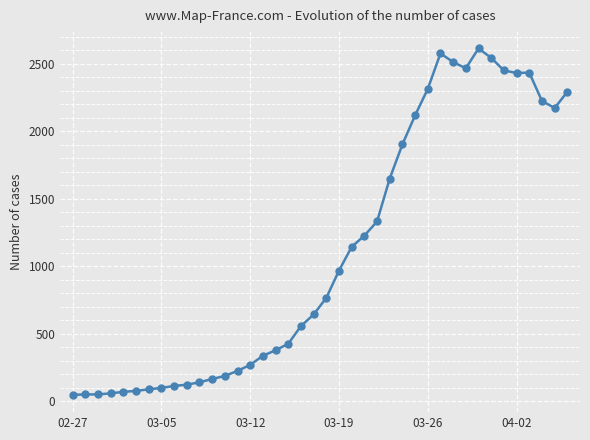

True or false: the data has more than 2 interior local peaks.

True